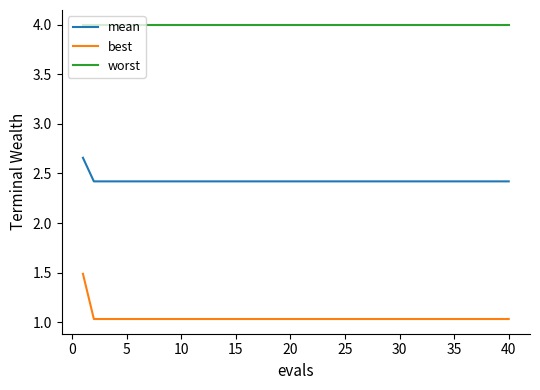

Which series has the widest spread of values?

best